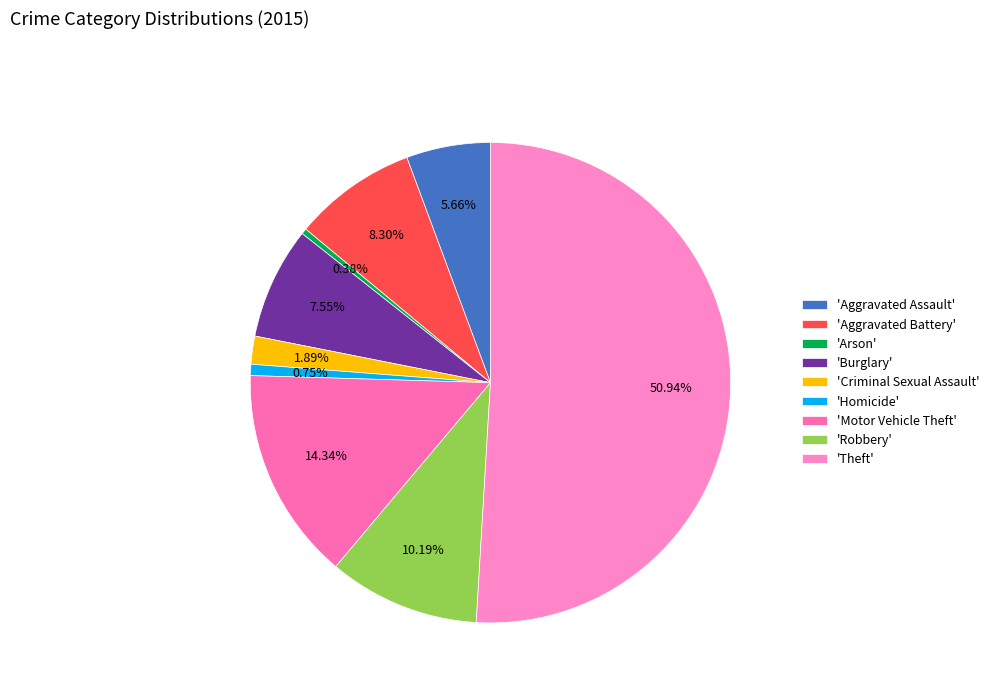

Count the number of slices in the pie.

9